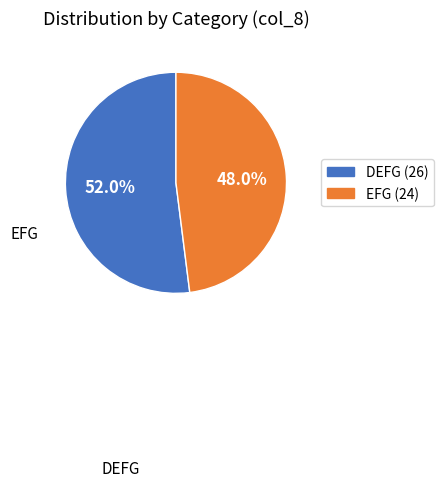

Which slice is the largest?

DEFG